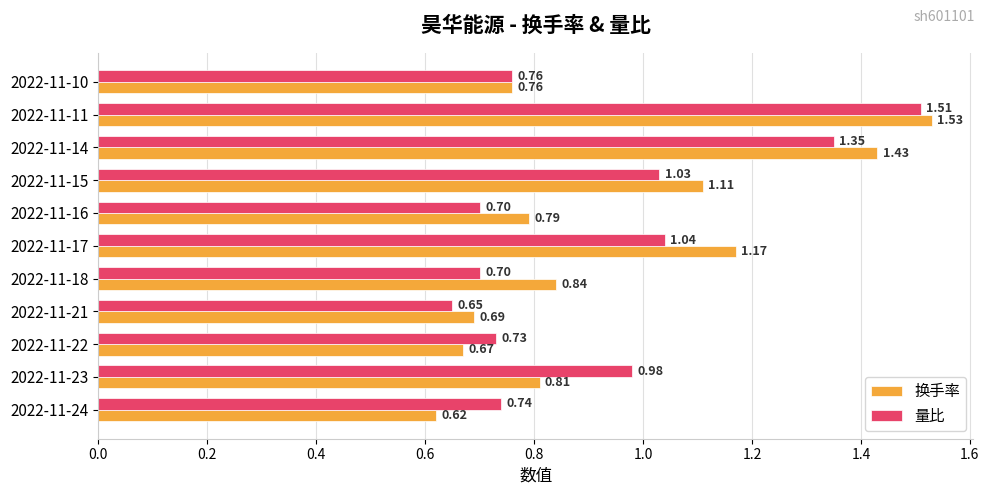

What is the average value of the 换手率 series?

0.9